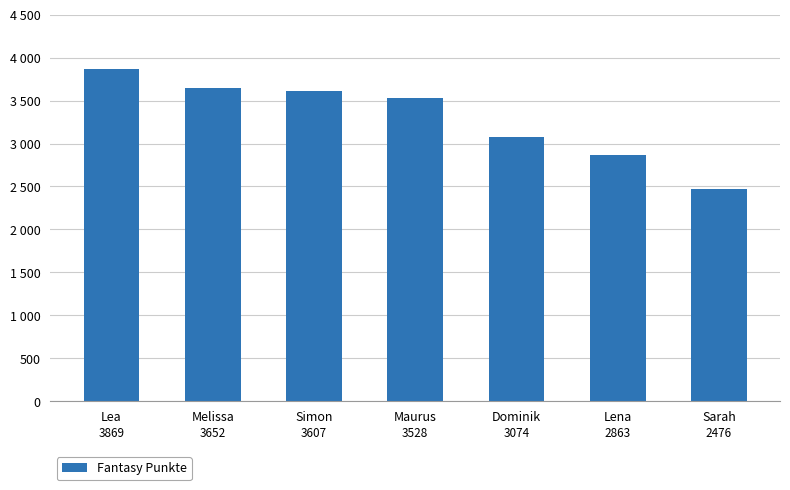

The chart shows a value of 3607 at Simon. True or false?

True